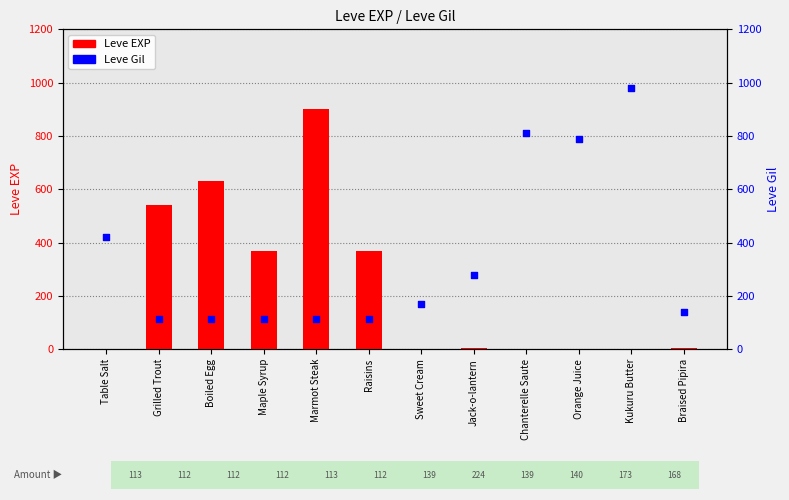

Which series has the widest spread of Y values?

Leve EXP